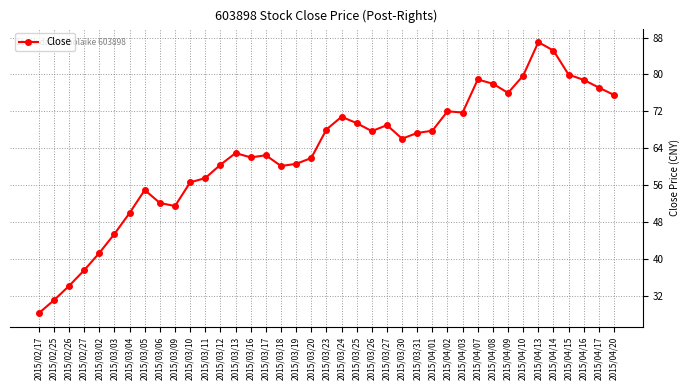

The chart shows a value of 16.3 at 2015/02/26. True or false?

False